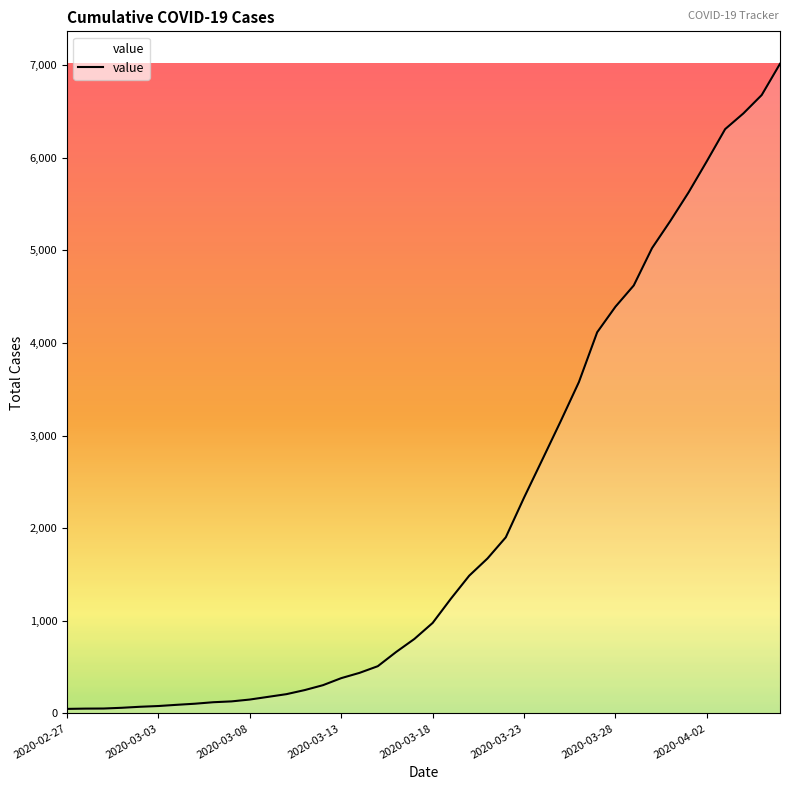

What is the greatest value displayed?

7013